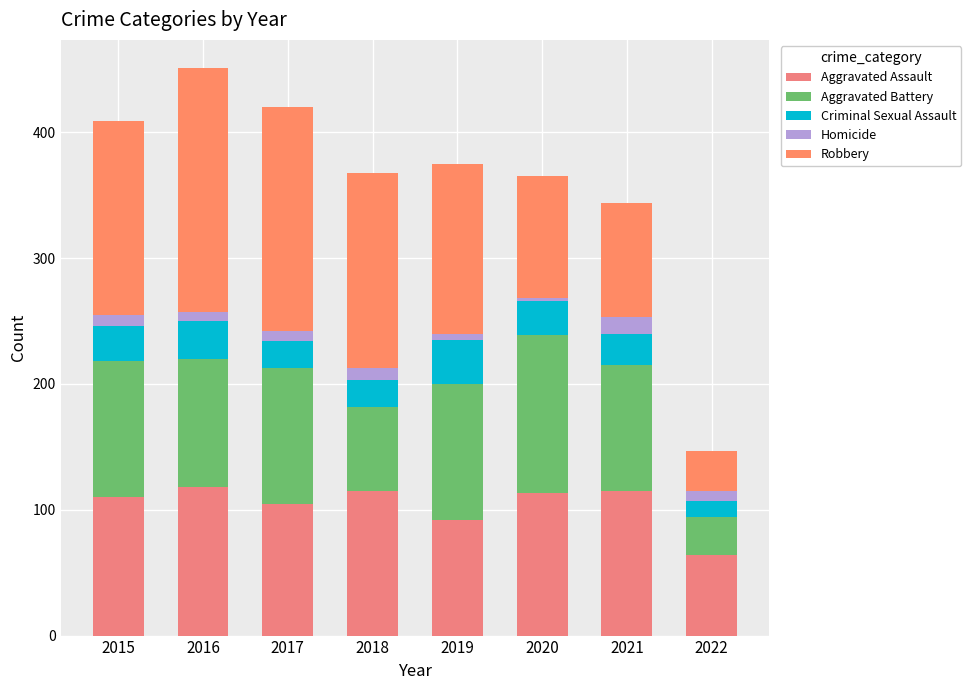

At which category is the sum across all series the highest?

2016